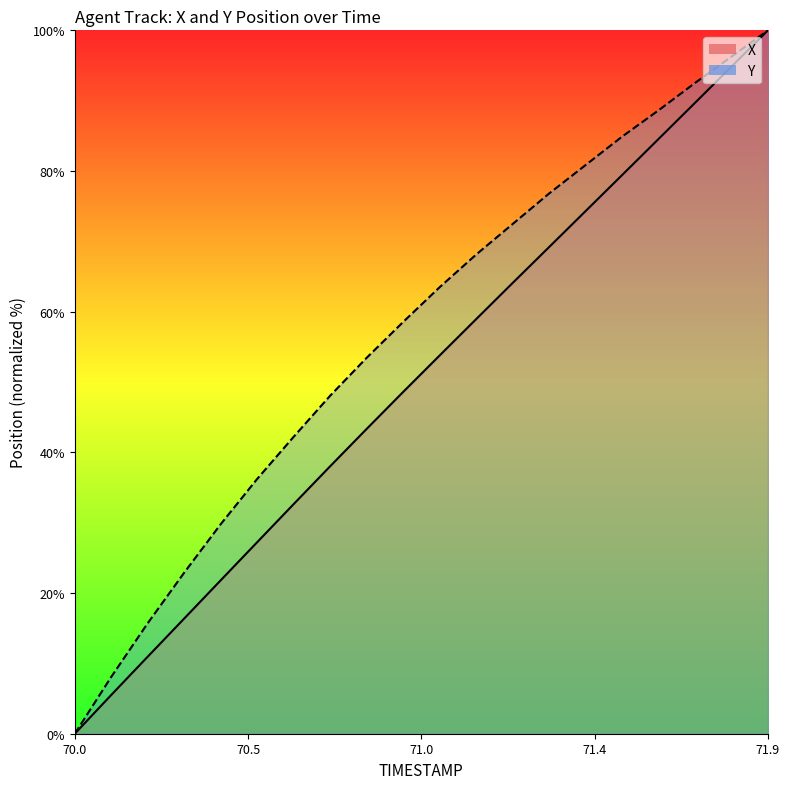

True or false: X and Y cross at least once.

False